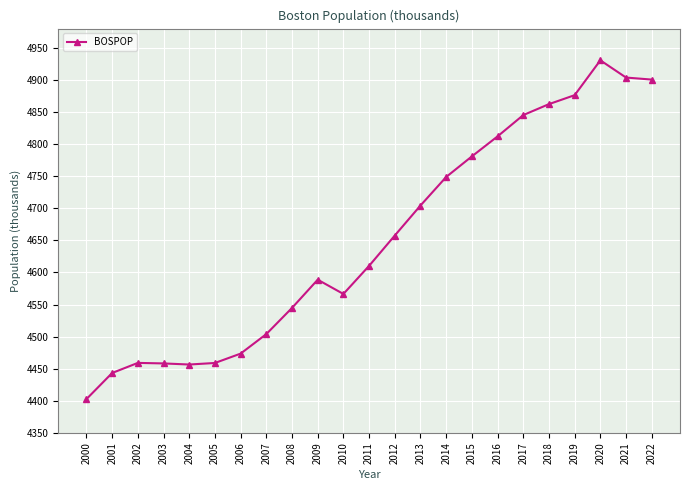

Is this an area chart (filled region under the line)?

No